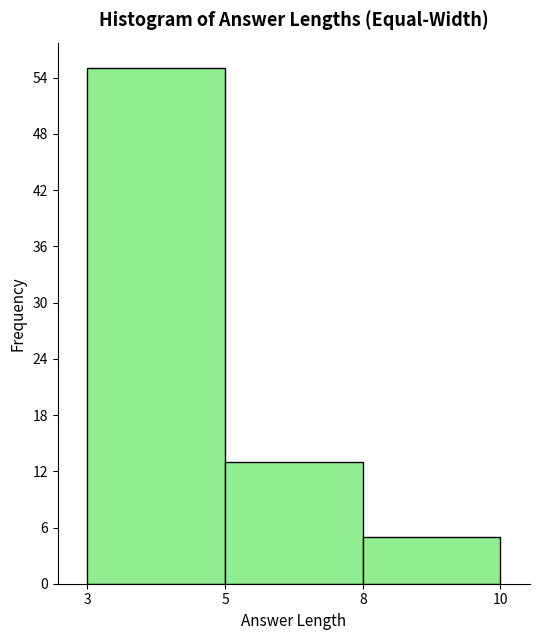

Reading left to right, what are all the values shown in this chart?

55	13	5